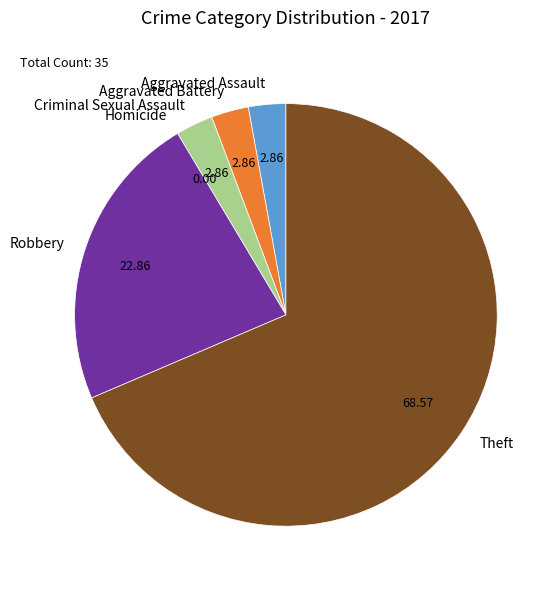

Approximately how many times larger is the value at Aggravated Assault compared to Robbery?

0.1